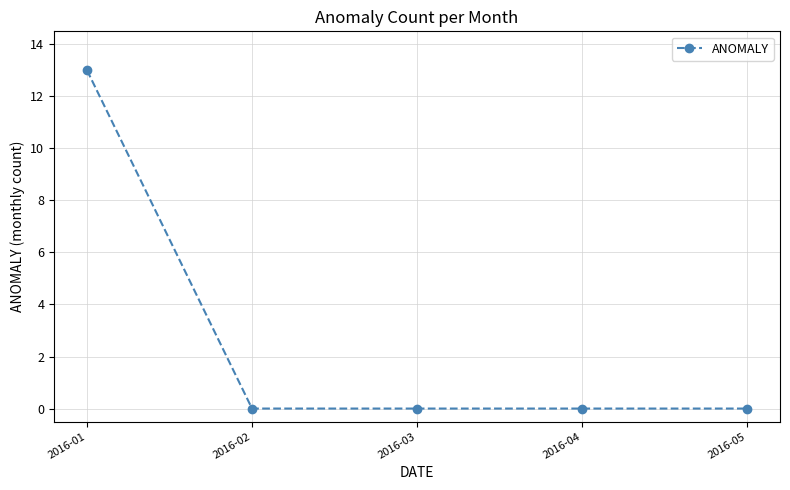

How many data points does each series have?

5